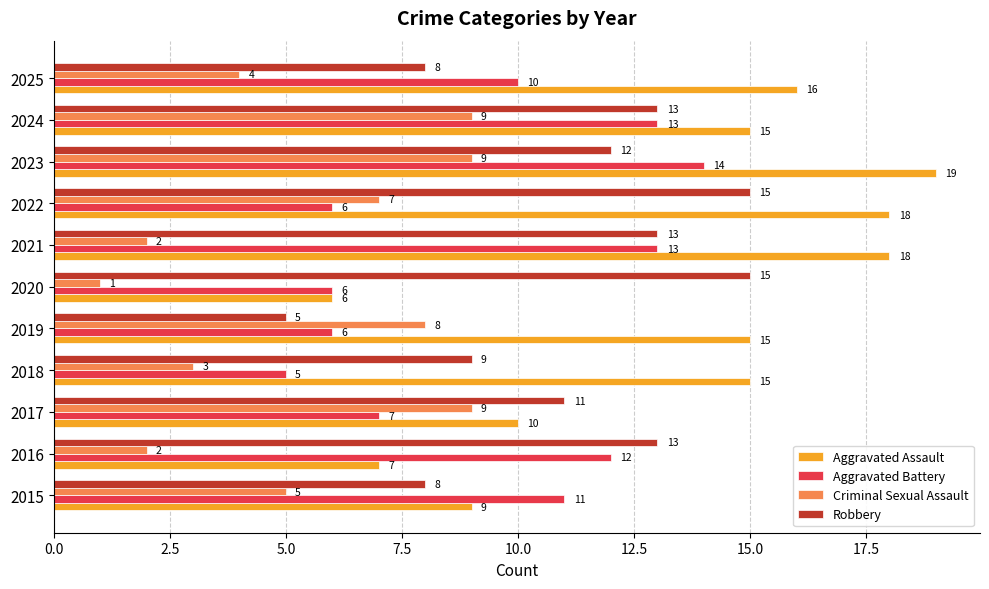

Between 2019 and 2022, which series saw the biggest shift?

Robbery